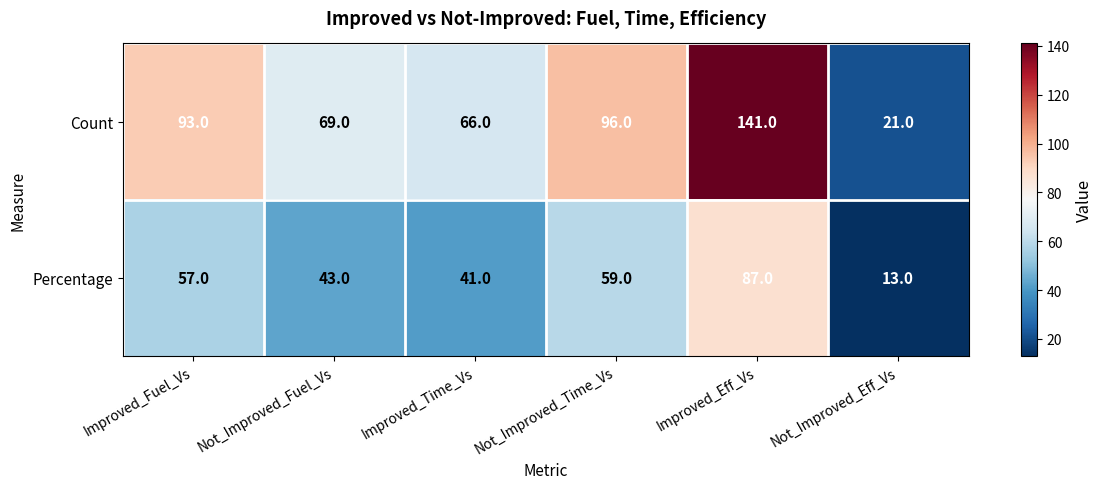

Rank the series by their maximum value, from lowest to highest.

Percentage, Count